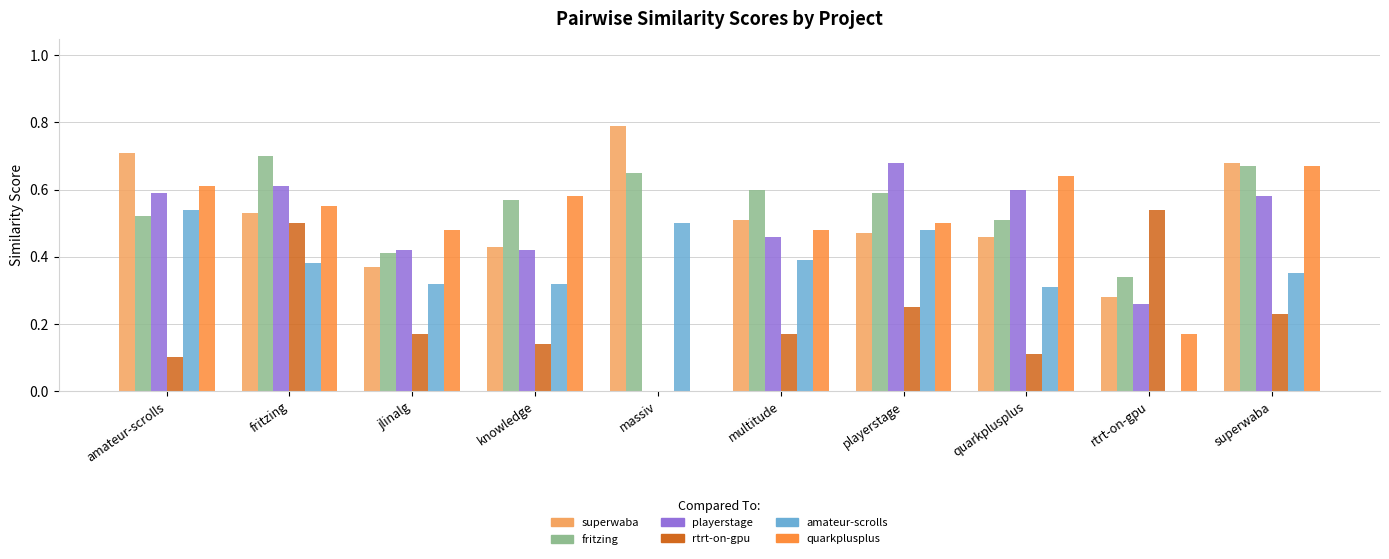

Are the bars grouped side by side (vs. stacked)?

Yes